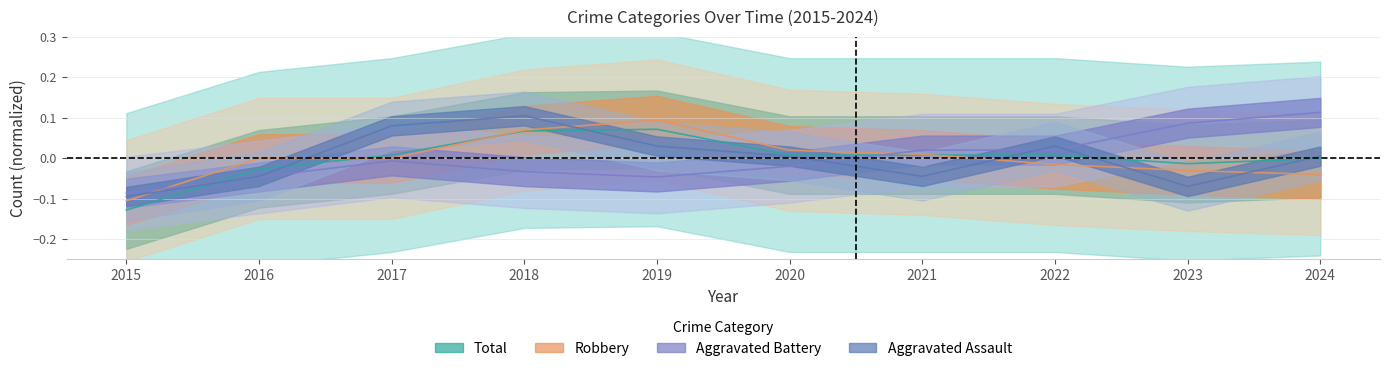

How many positive values does the Total series have?

6